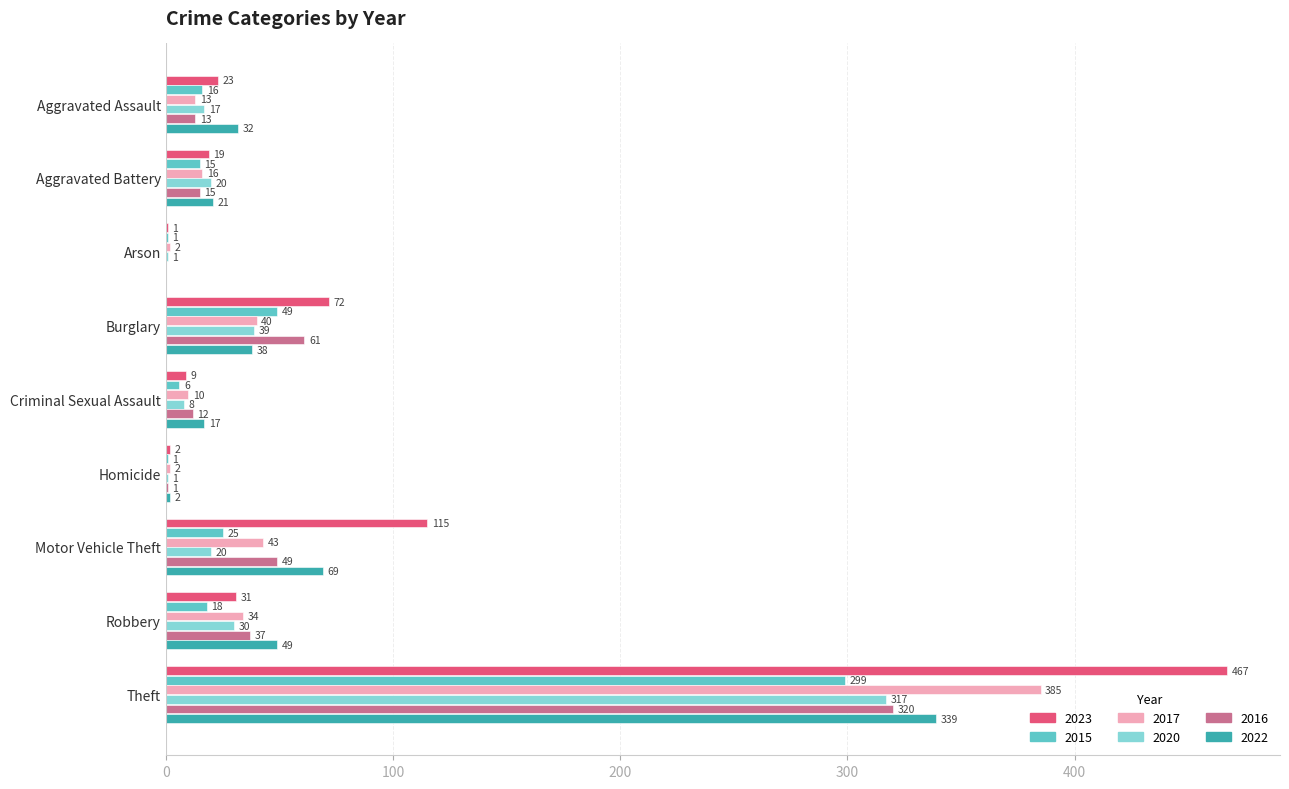

Where is 2017 nearest to the value 193?

Motor Vehicle Theft